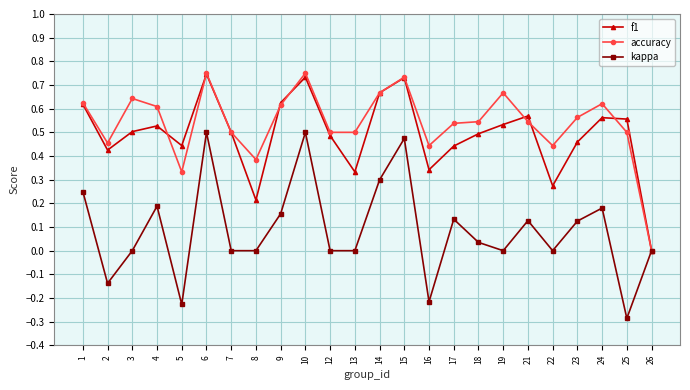

The value of accuracy at 18 is 0.5. True or false?

True